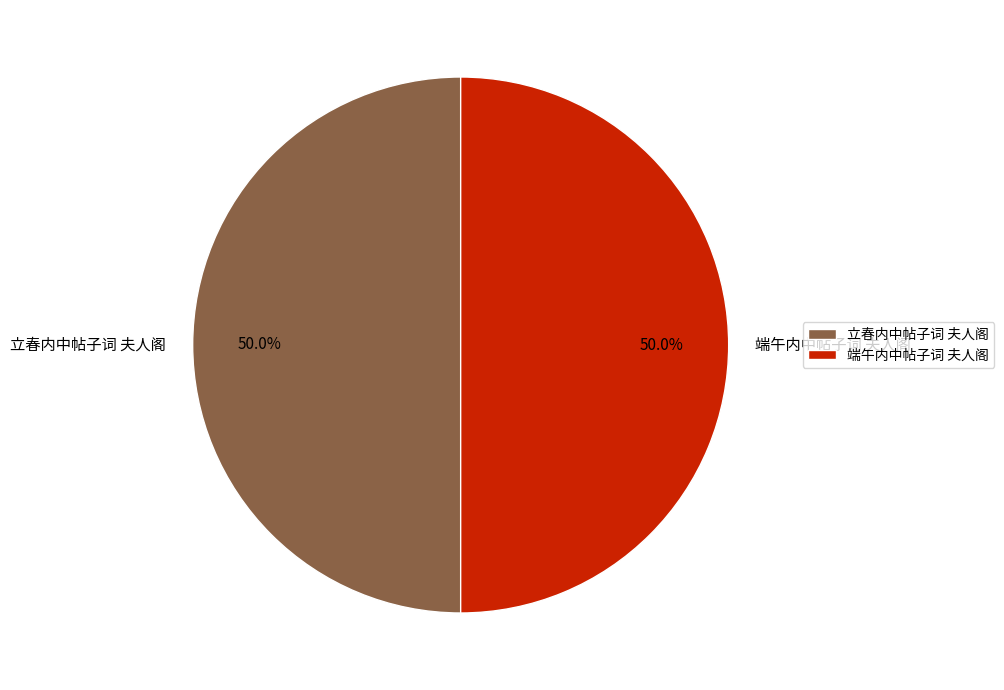

What is the ratio of the value at 端午内中帖子词 夫人阁 to the value at 立春内中帖子词 夫人阁?

1.0